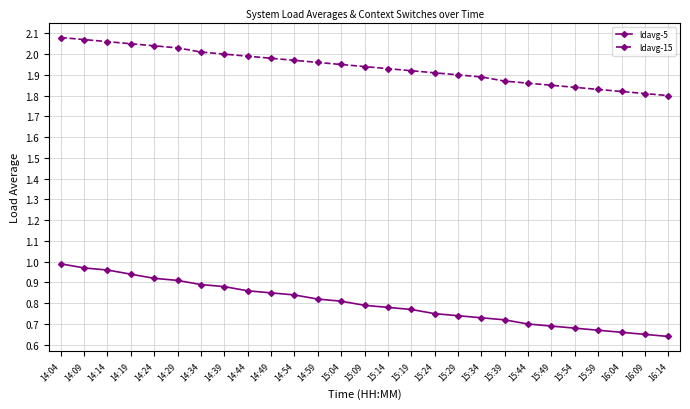

True or false: ldavg-5 and ldavg-15 intersect in this chart.

False